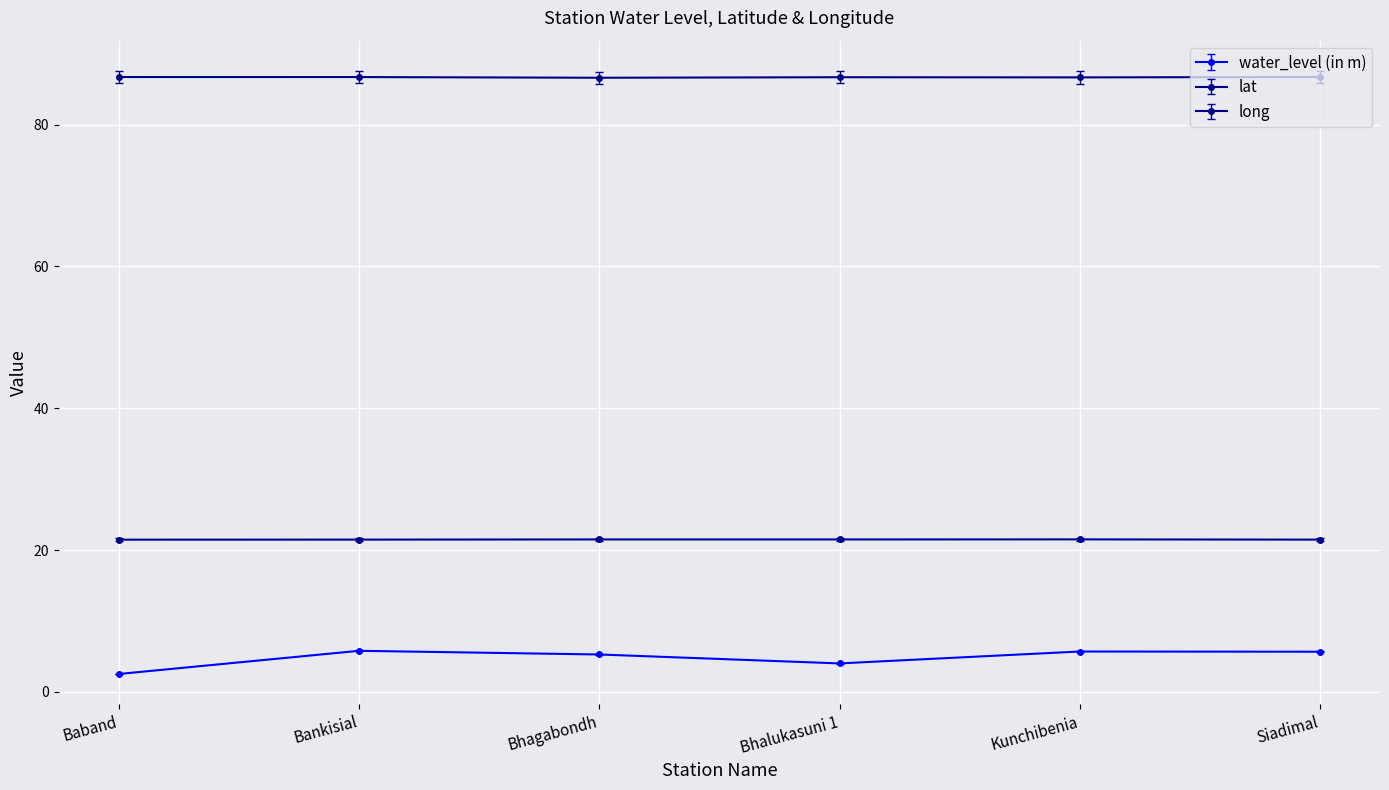

True or false: lat has more than 0 points higher than both neighbors.

True